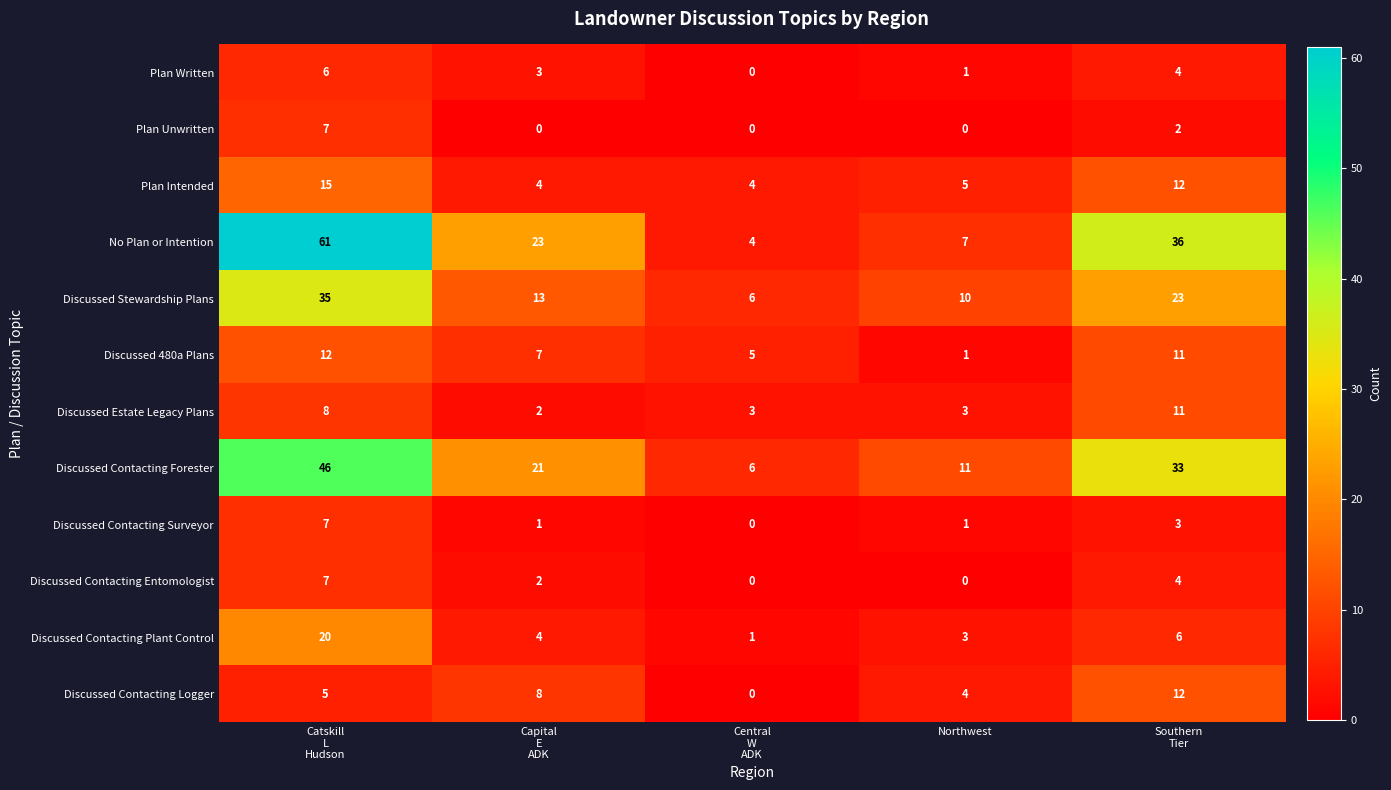

What is the highest value of the Discussed Contacting Plant Control series?

20